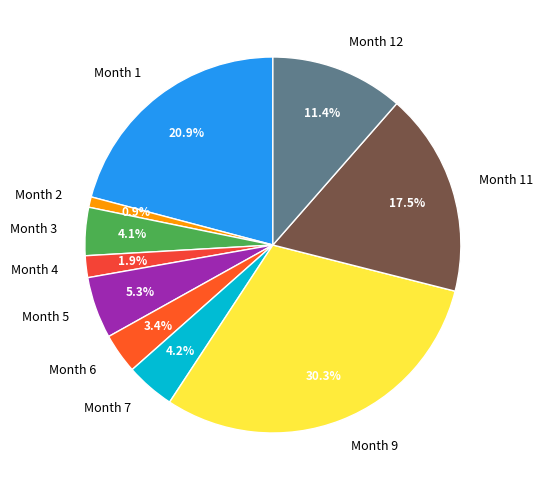

What is the ratio of the value at Month 2 to the value at Month 4?

0.5